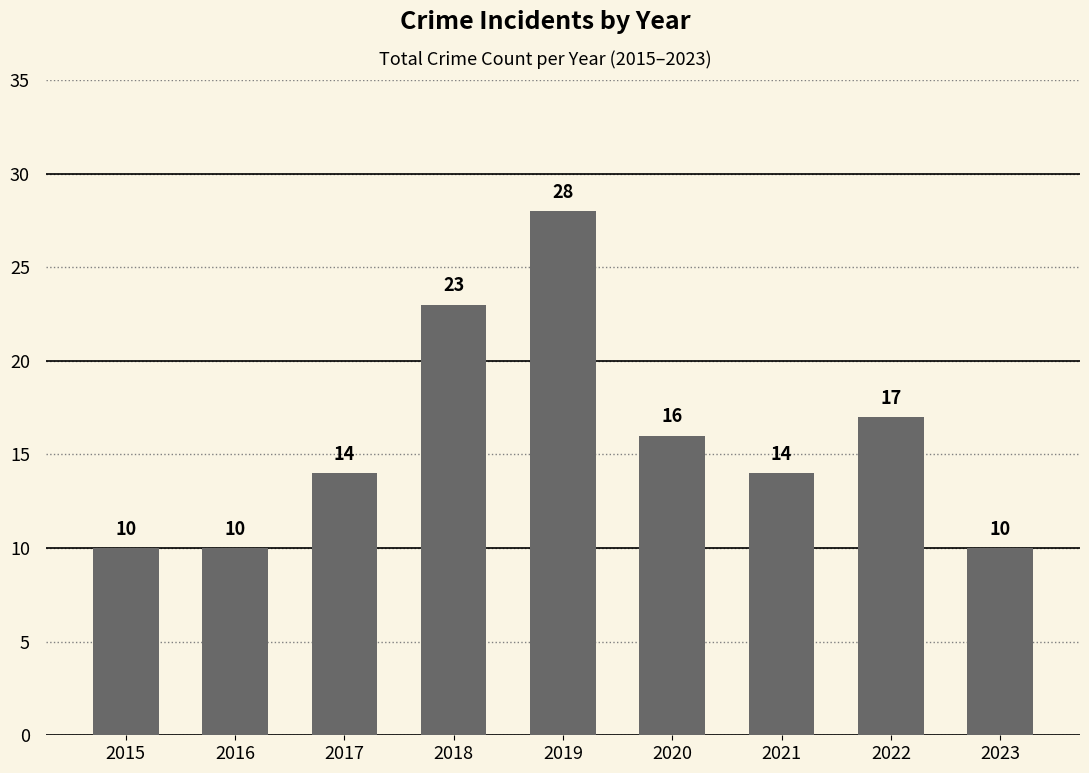

Reading left to right, extract all data points from this chart.

10	10	14	23	28	16	14	17	10